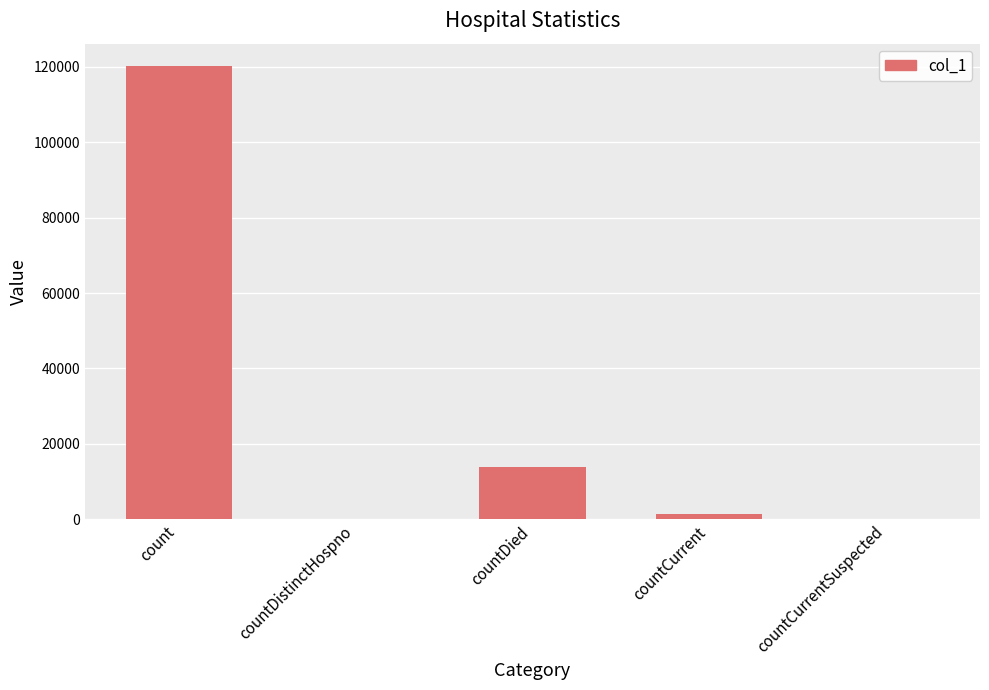

Reading left to right, what are all the values shown in this chart?

count=120137	countDistinctHospno=0	countDied=13735	countCurrent=1315	countCurrentSuspected=0